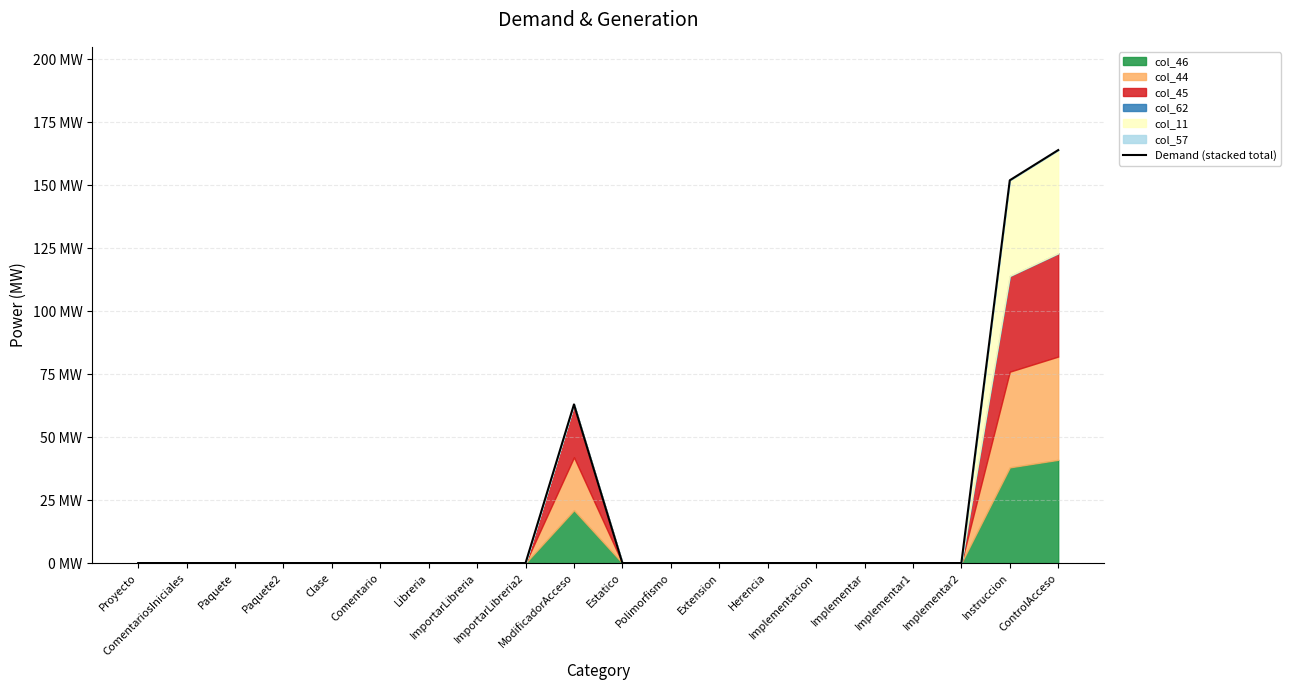

What is the greatest value displayed?

164